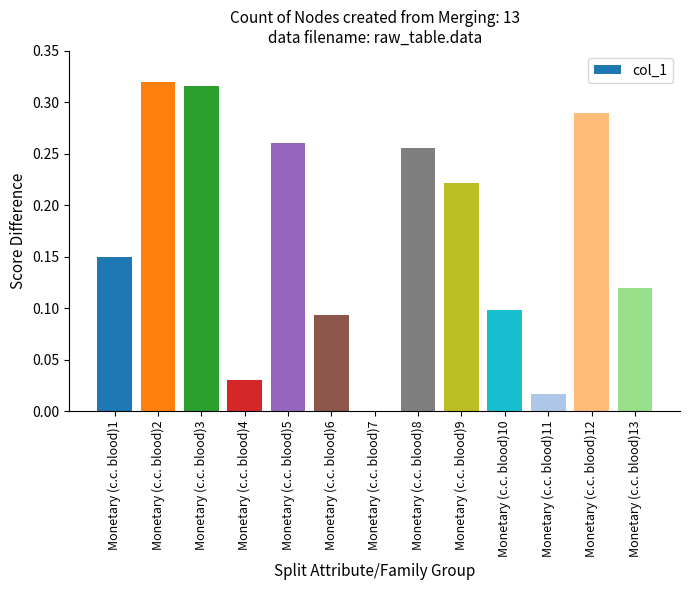

True or false: the data shows 0.0 at Monetary (c.c. blood)7.

True